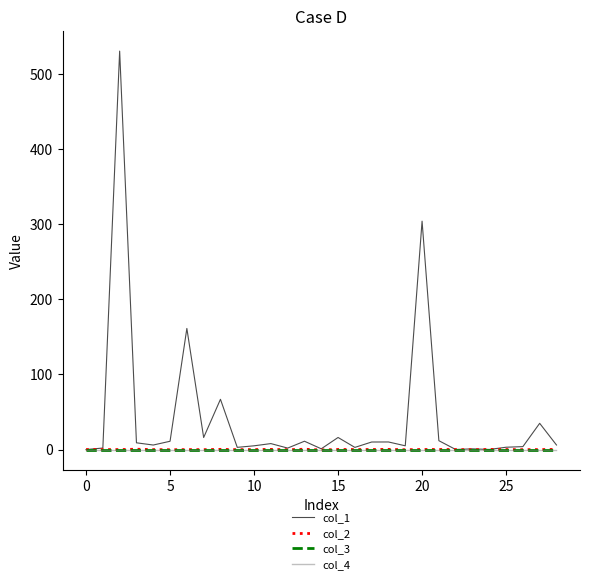

Which series has the largest total across all categories?

col_1